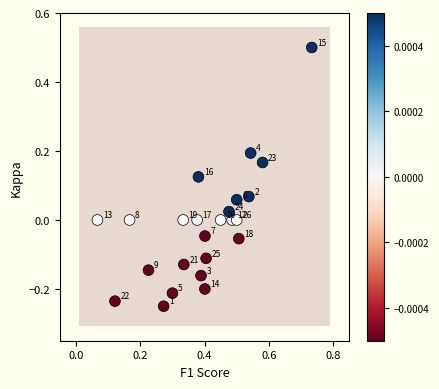

Count the number of points in this scatter plot.

24